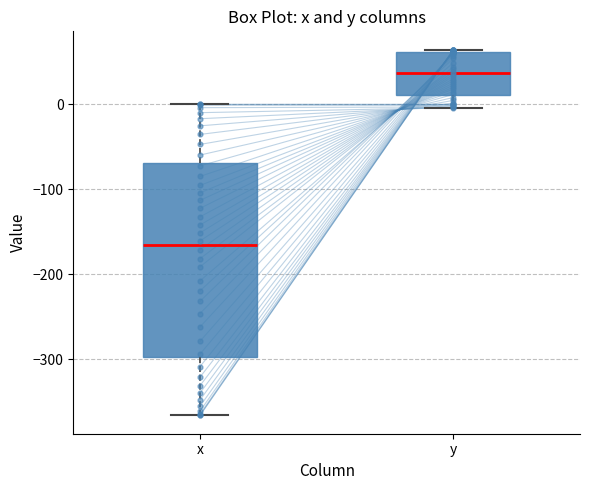

Reading left to right, read every box against the y-axis: the position of its median line, the range the box covers, and the ends of its whiskers. The values are not printed on the chart, so give them approximately, as read against the axis.

x: median -170, box -300 to -70, whiskers -370 to 0
y: median 40, box 10 to 60, whiskers 0 to 60